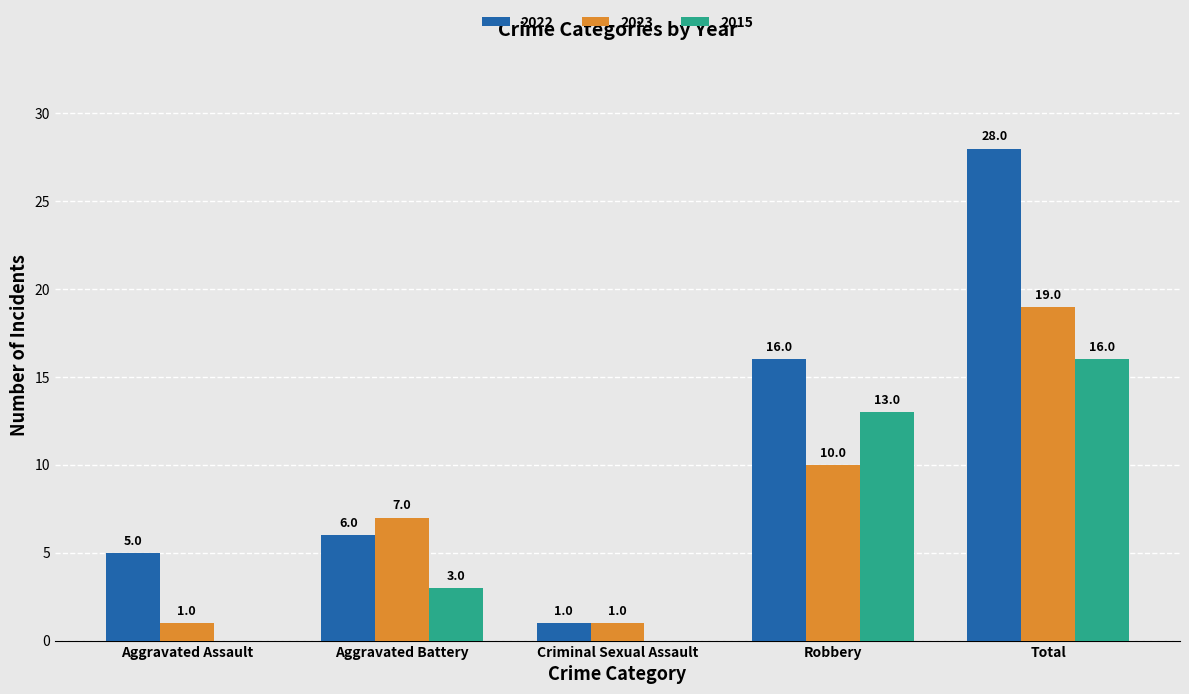

At which category is the sum across all series the highest?

Total